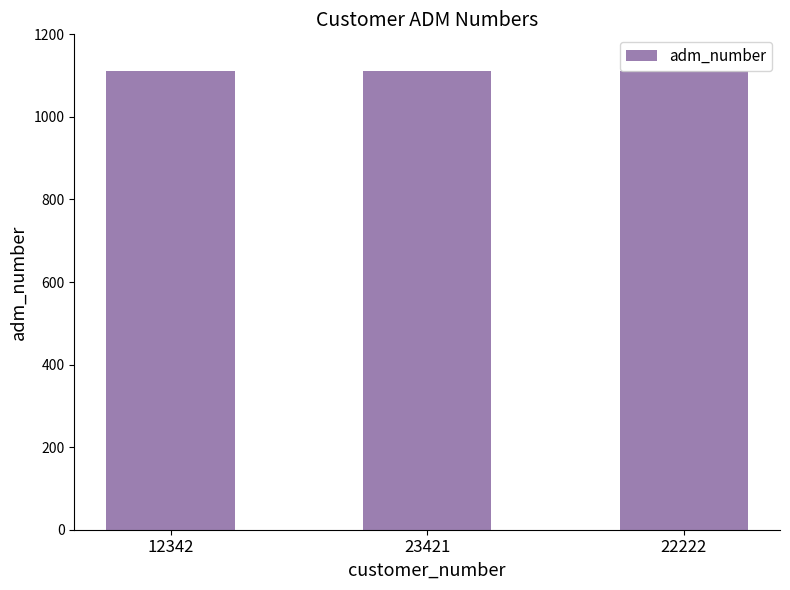

Does the chart contain any negative values?

No